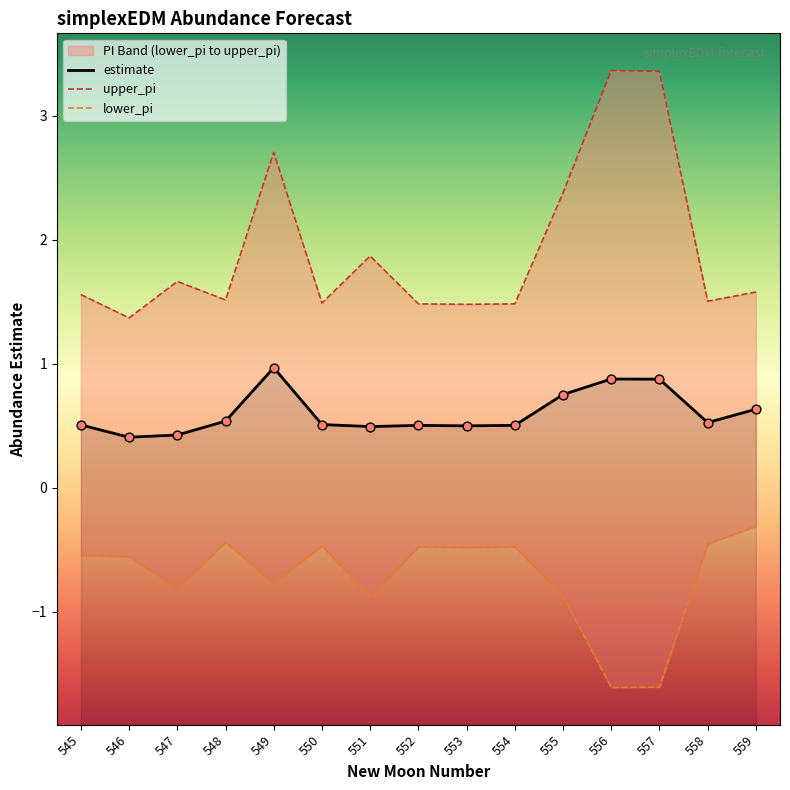

What are all the series names shown in the legend?

estimate, upper_pi, lower_pi